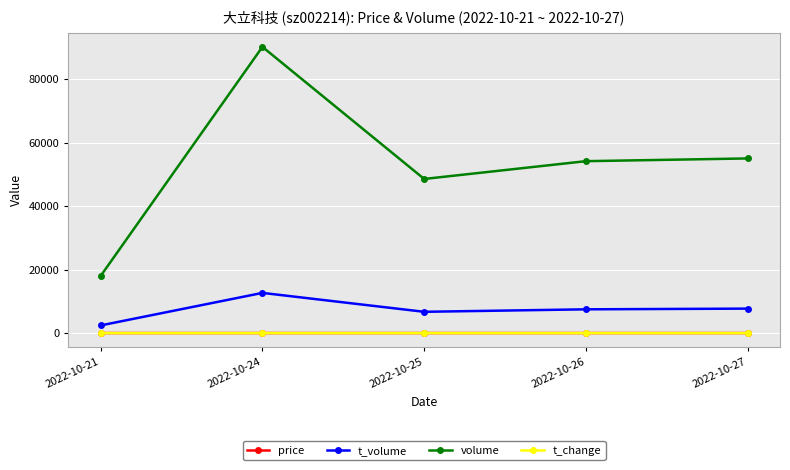

What is the value of the t_change point at the 3rd from the left?

1.0